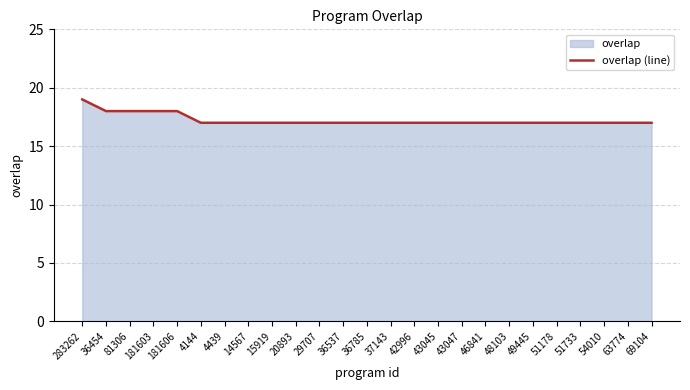

True or false: the data shows 30 at 20893.

False